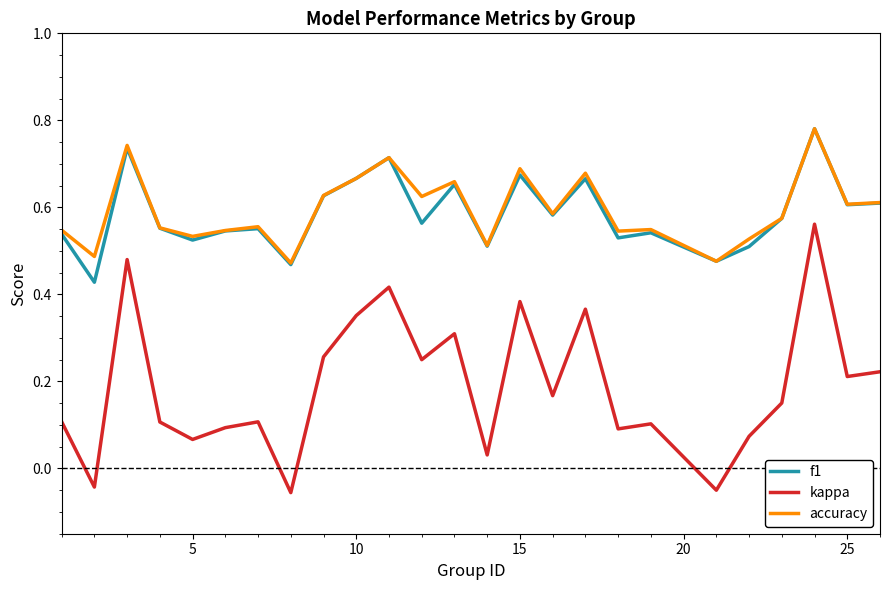

Which series has the widest spread of values?

kappa